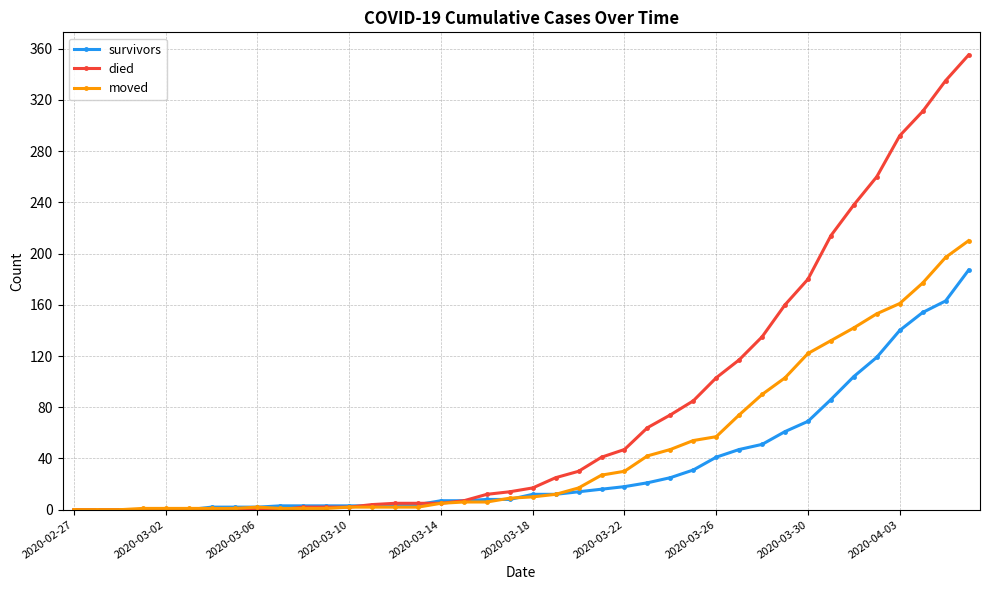

What is the highest value of the survivors series?

187